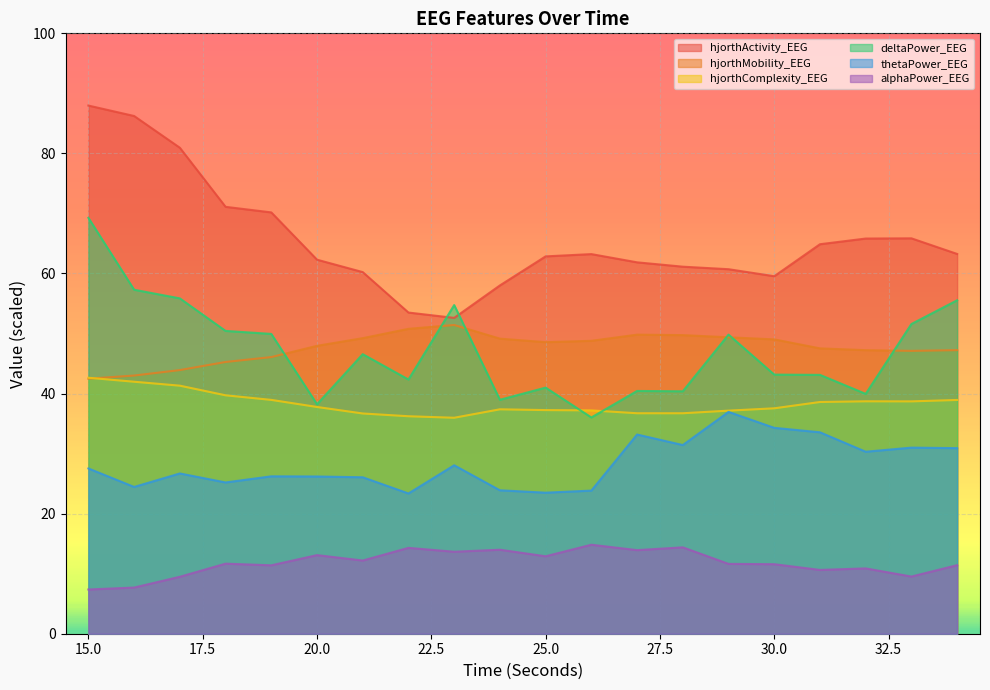

At how many categories does at least one series exceed 76?

3